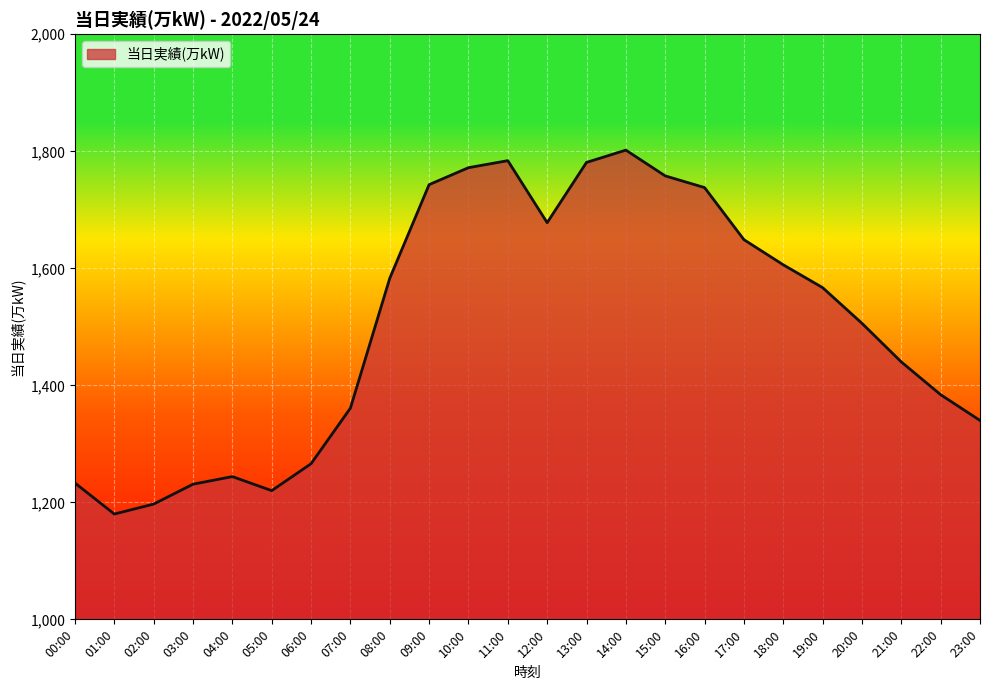

What is the sum of the values at 00:00 and 05:00?

2453